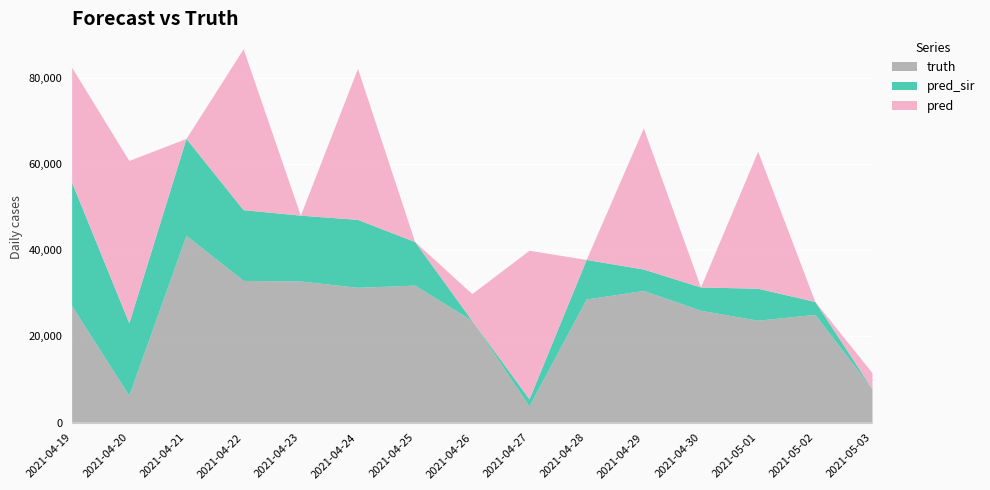

Reading left to right, list all the values displayed in this chart.

truth: 27030.0	6214.0	43341.0	32891.0	32754.0	31282.0	31792.0	23606.0	3744.0	28560.0	30553.0	25953.0	23646.0	25001.0	7746.0
pred_sir: 28627.2	16842.0	22489.0	16410.0	15272.0	15766.0	10113.0	0.0	1657.0	9192.0	4969.0	5414.0	7423.0	3002.0	0.0
pred: 26680.5	37662.0	0.0	37343.0	0.0	35036.0	0.0	6214.0	34479.0	0.0	32754.0	0.0	31792.0	0.0	3744.0